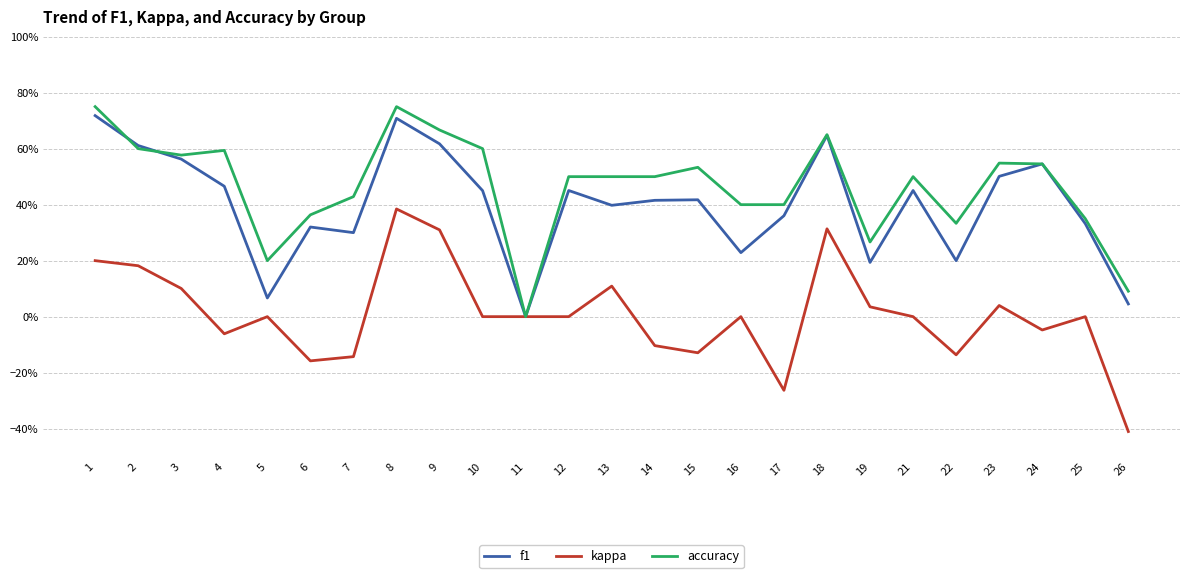

What is the highest value of the accuracy series?

0.8